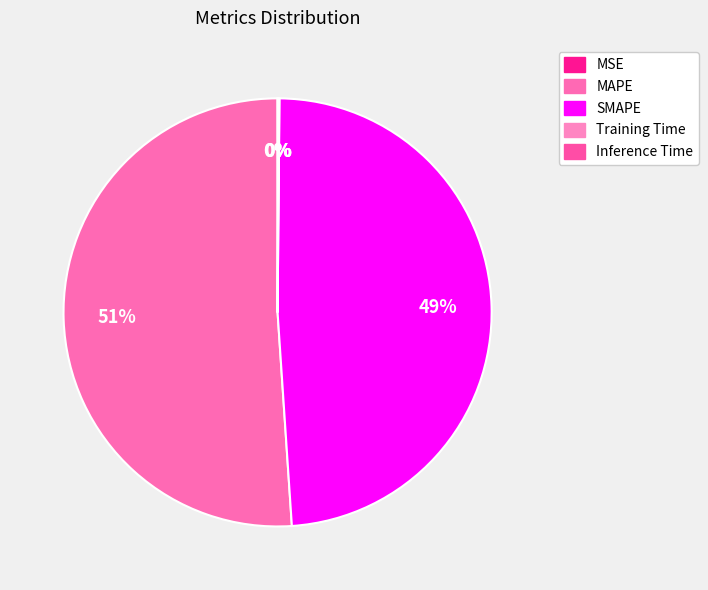

Between Training Time and Inference Time, which is larger?

Inference Time